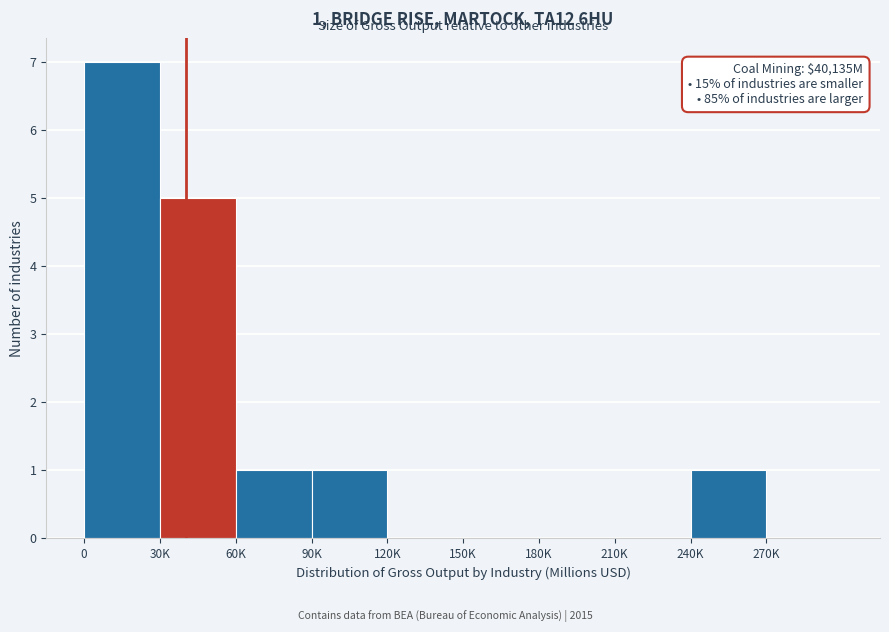

Is it true that the value at 120K is 0?

True